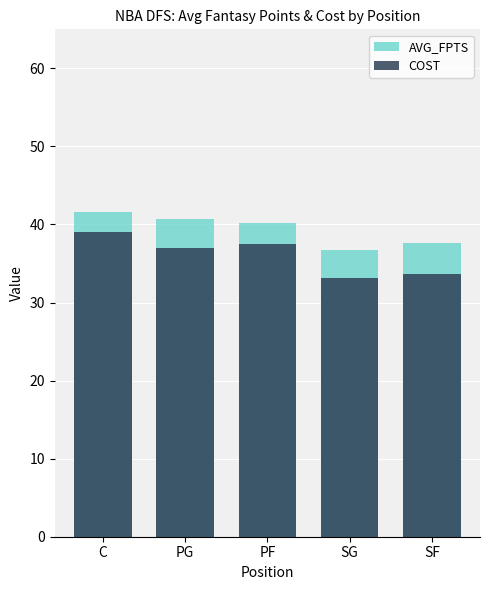

Is it true that AVG_FPTS equals 36.7 at SG?

True